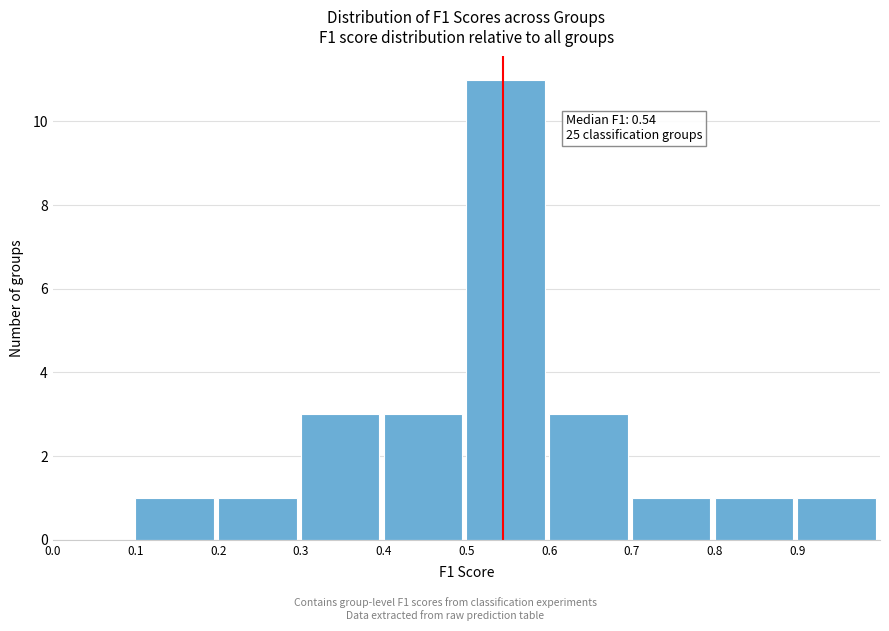

Which range on the x-axis has the tallest bar?

0.5 to 0.6